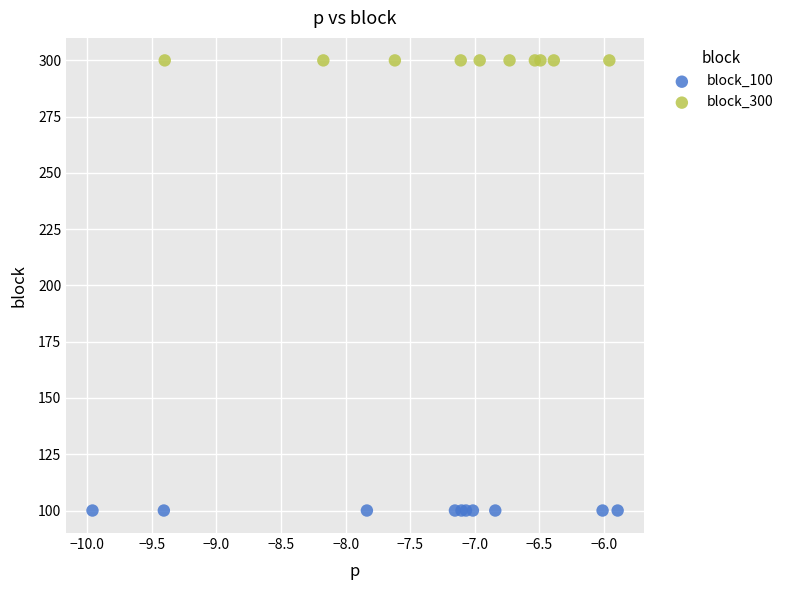

Which series reaches the maximum Y coordinate?

block_300